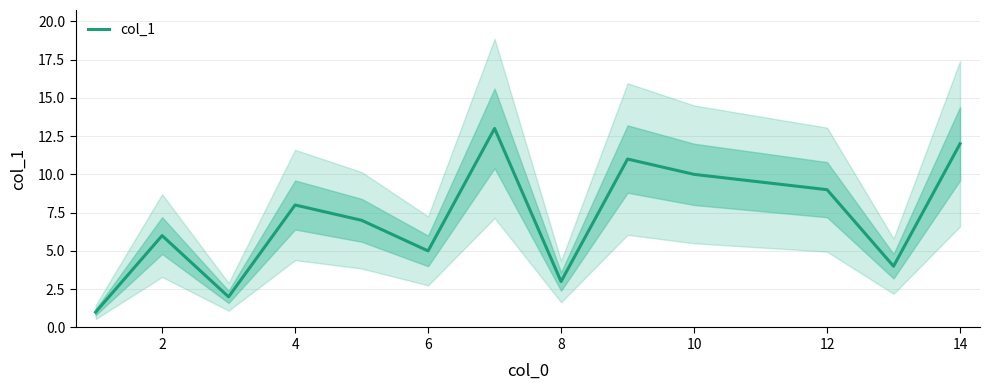

The col_1 series shows 12 at 14. True or false?

True